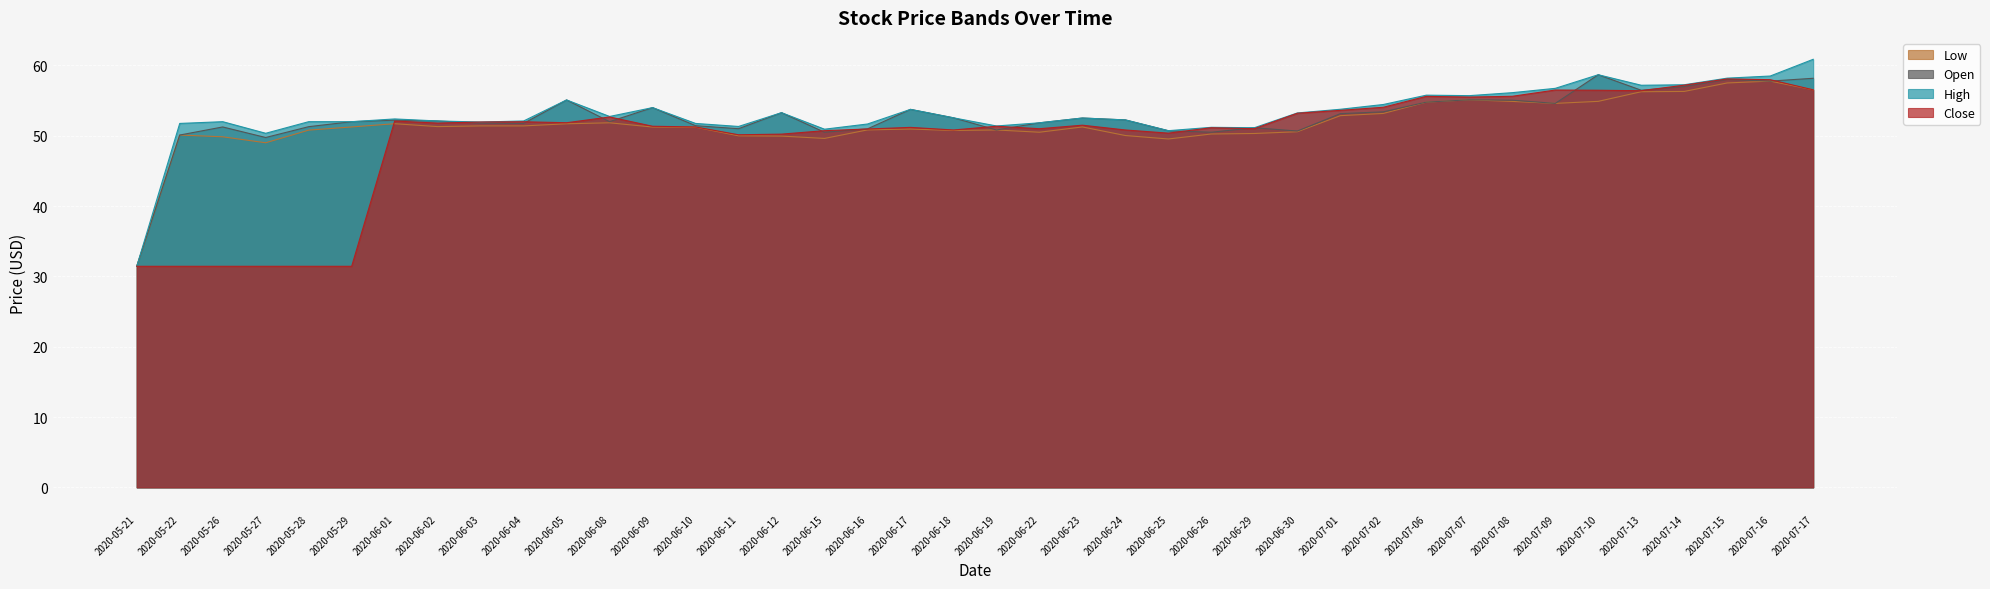

Which series has the largest total across all categories?

High